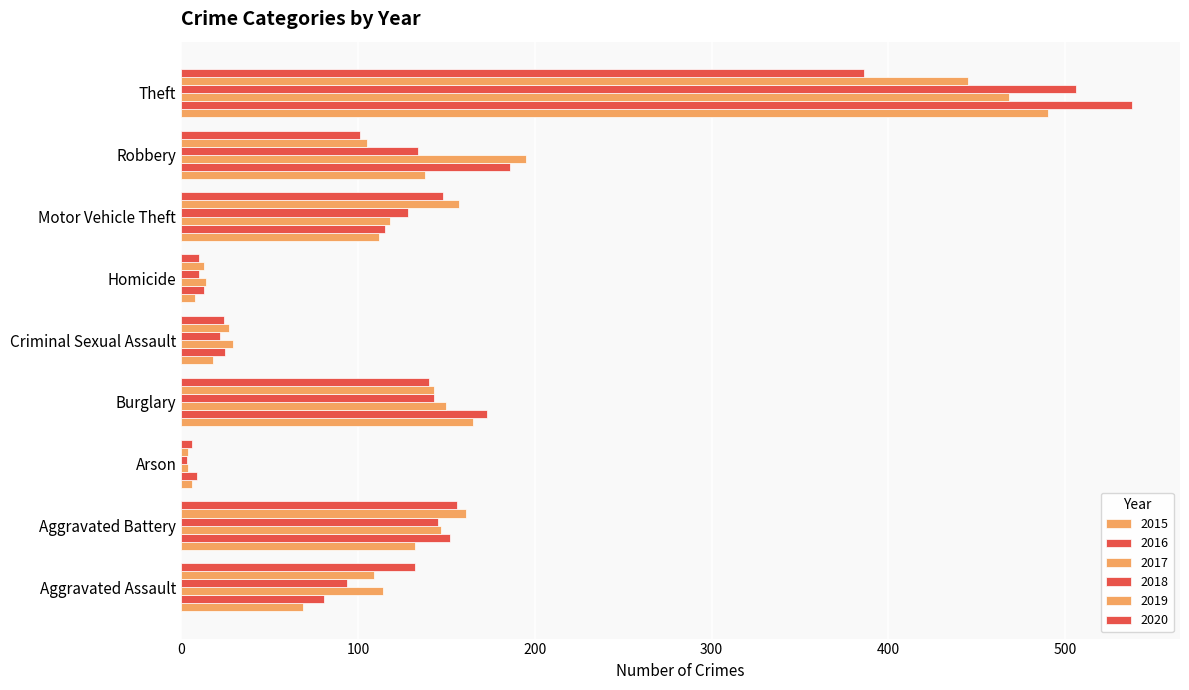

The 2019 series shows 224 at Aggravated Battery. True or false?

False